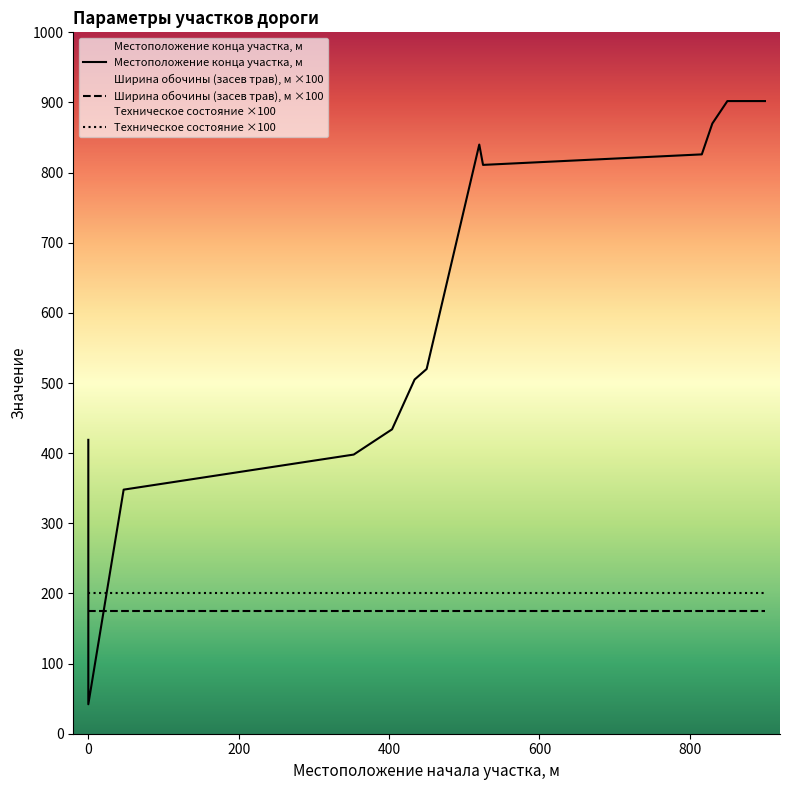

What is the lowest value of the Местоположение конца участка, м series?

42.0